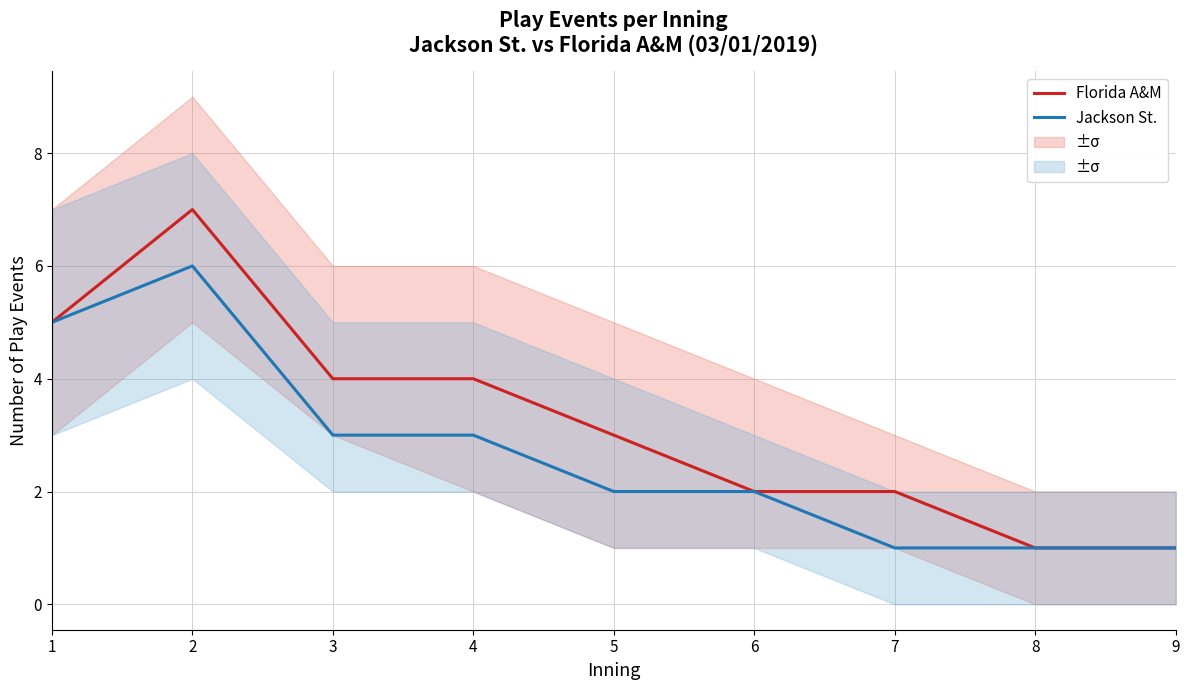

The Jackson St. series shows 1 at 3. True or false?

False